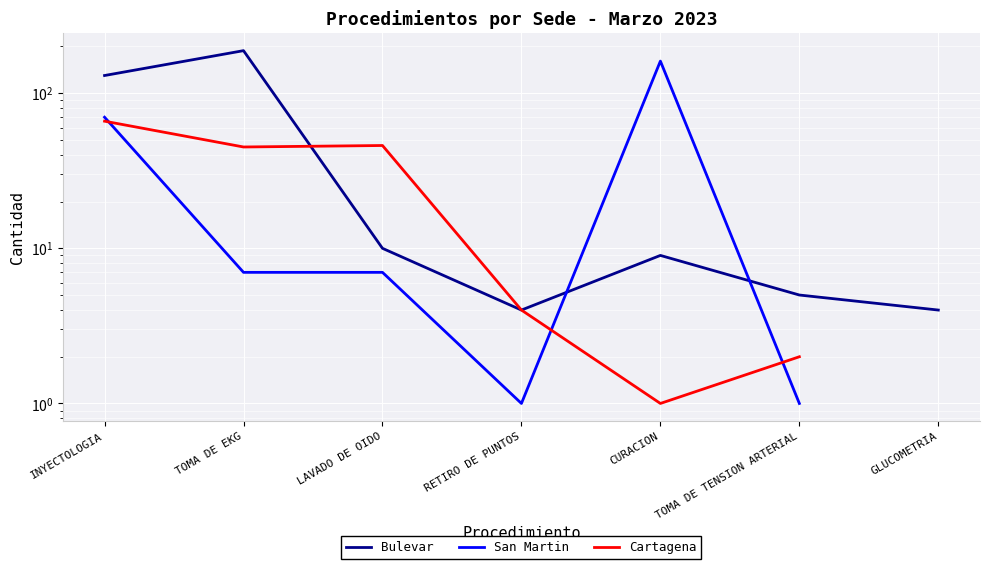

Is it true that San Martin equals 0.5 at RETIRO DE PUNTOS?

False